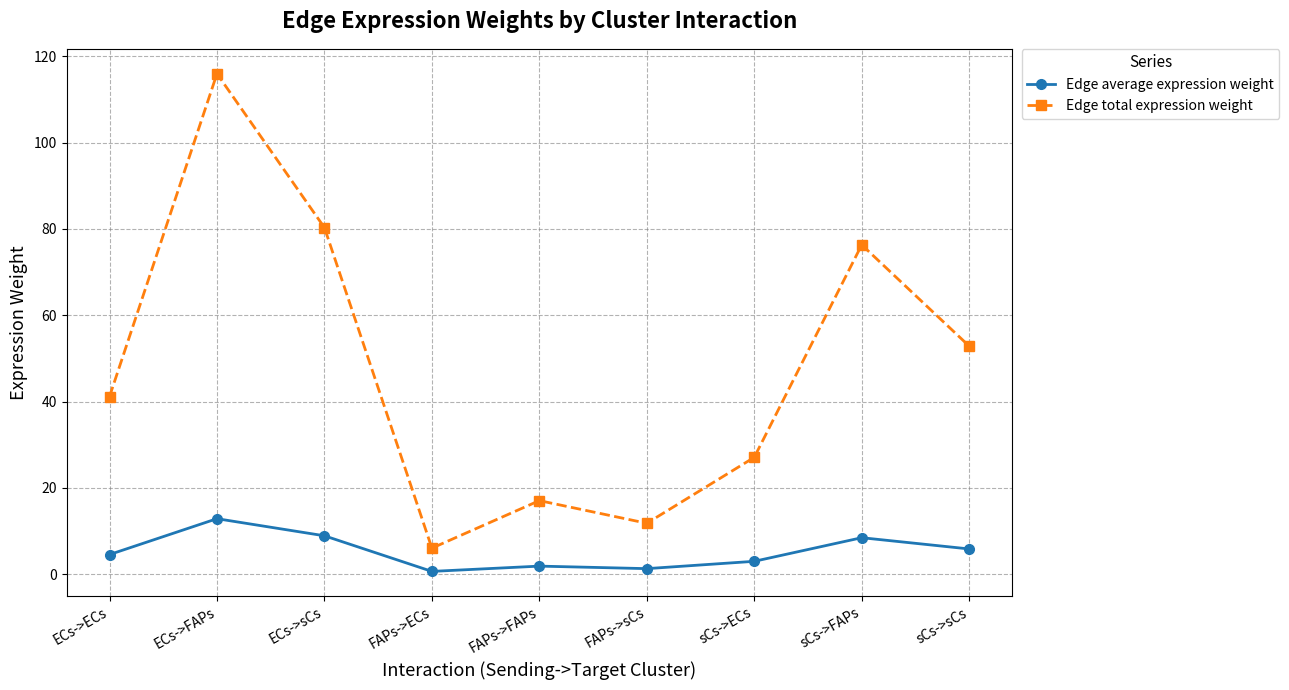

The value of Edge average expression weight at sCs->ECs is 3.0. True or false?

True